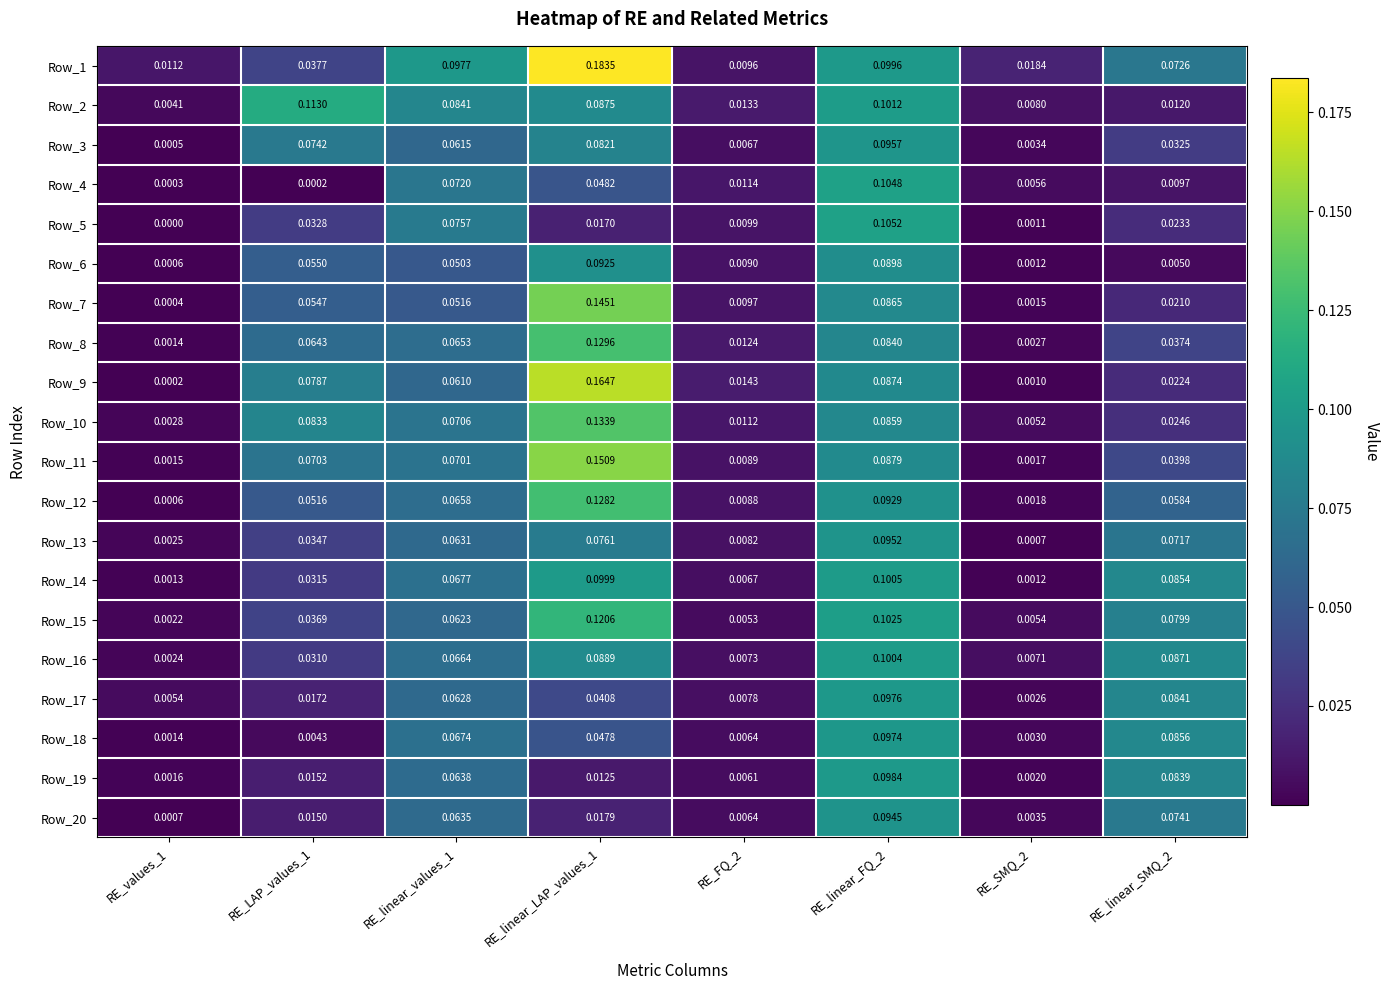

Is the value of Row_3 at RE_FQ_2 greater than the value of Row_20 at RE_SMQ_2?

Yes